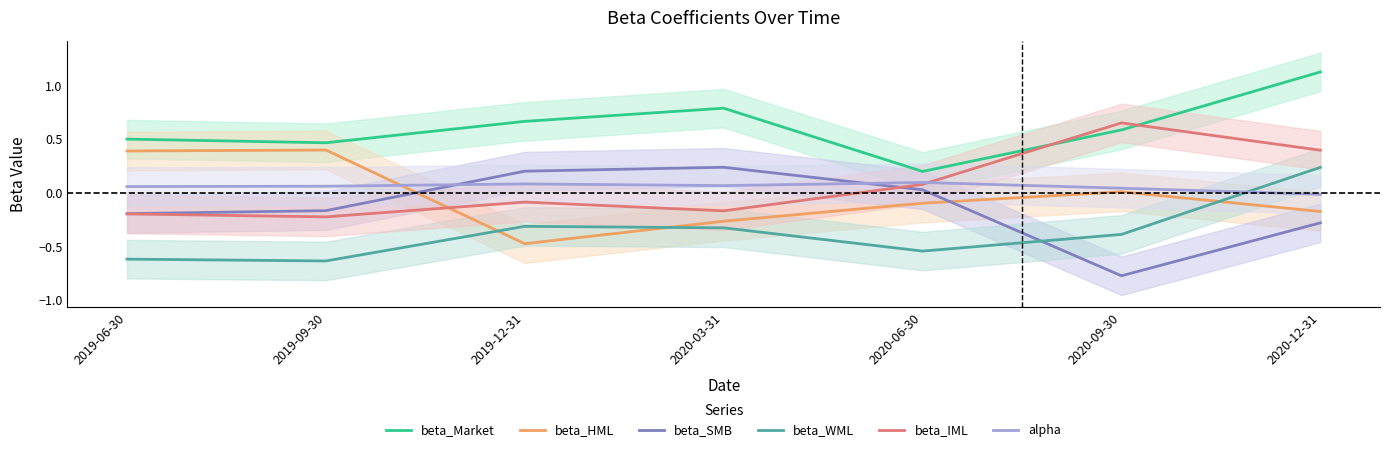

What is the sum of the beta_IML values at 2020-06-30 and 2019-06-30?

-0.1